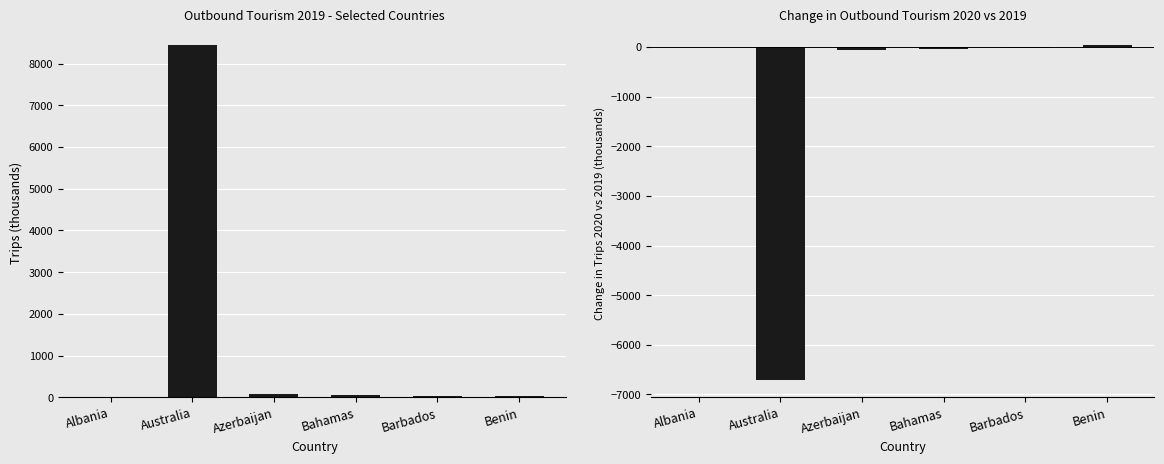

Which label corresponds to the smallest value in the chart?

Australia